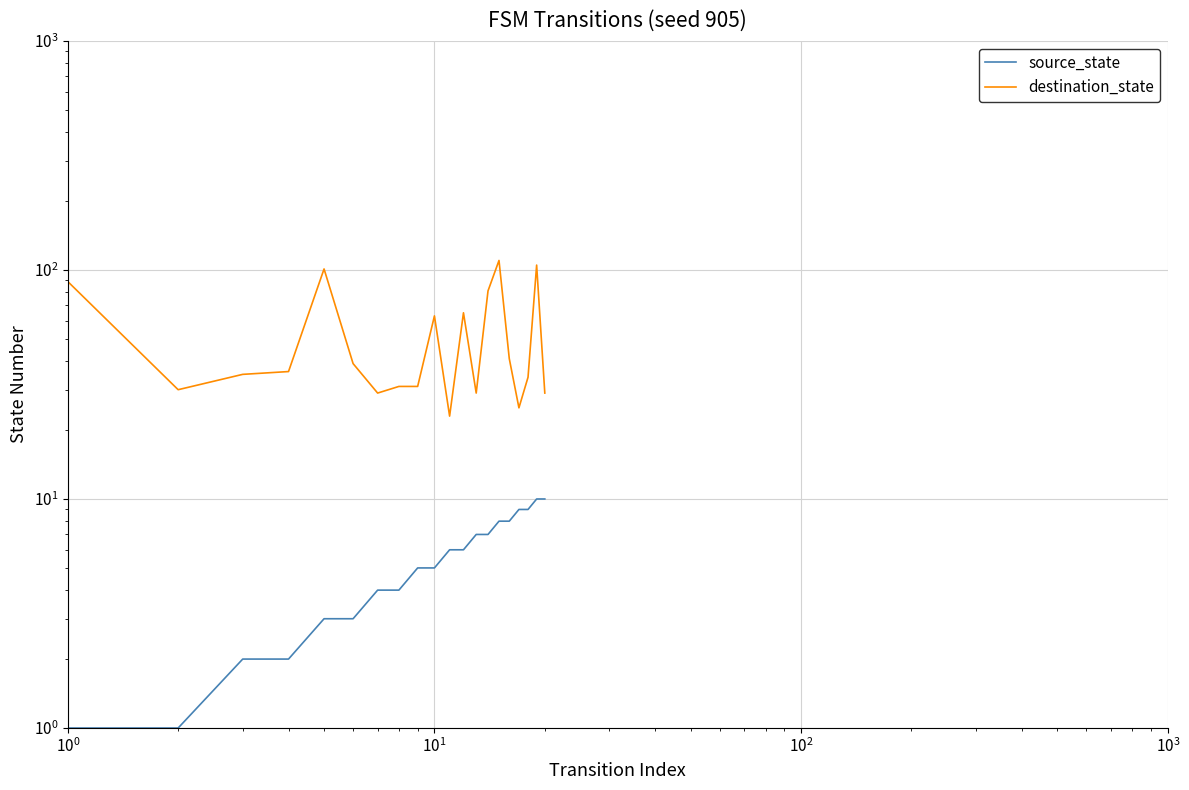

What are all the series names shown in the legend?

source_state, destination_state